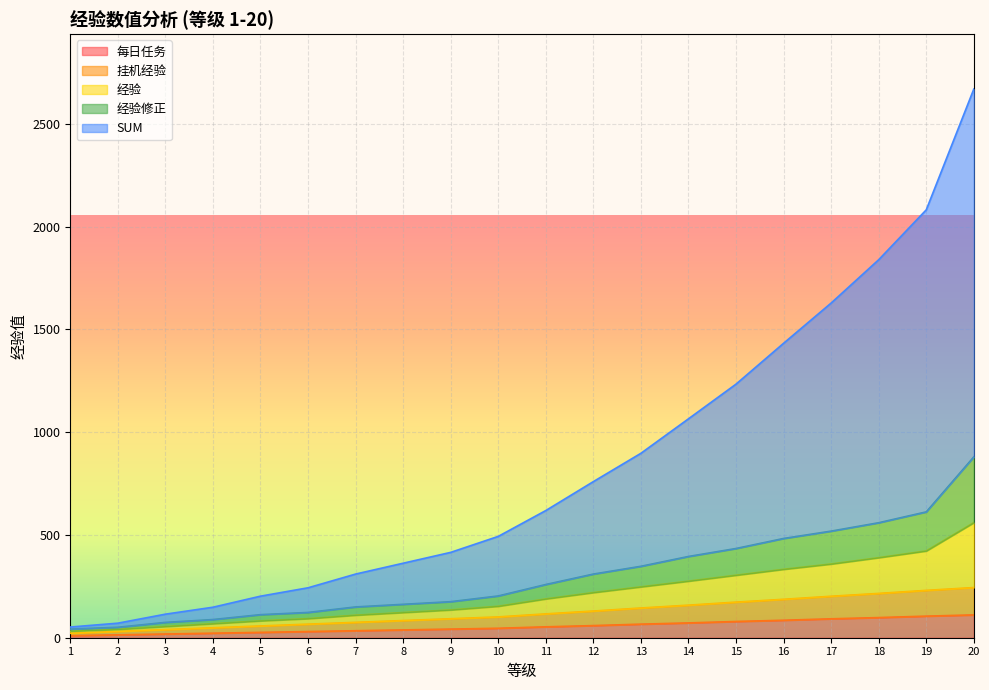

True or false: 每日任务 has a value of 174.4 at 18.

False